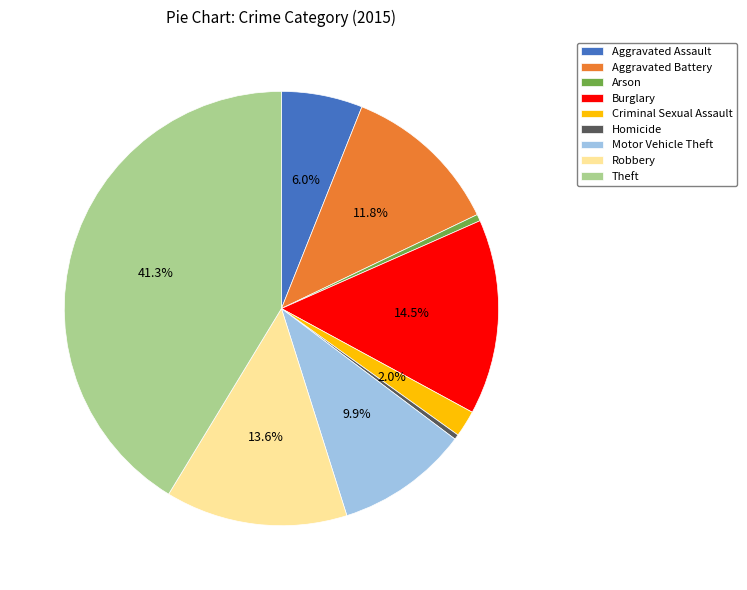

Which has a higher value, Arson or Theft?

Theft